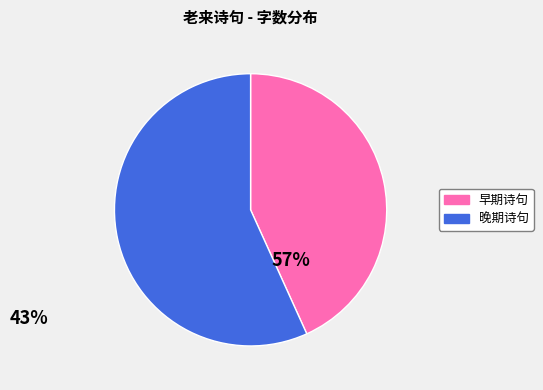

Does any single category account for the majority?

Yes